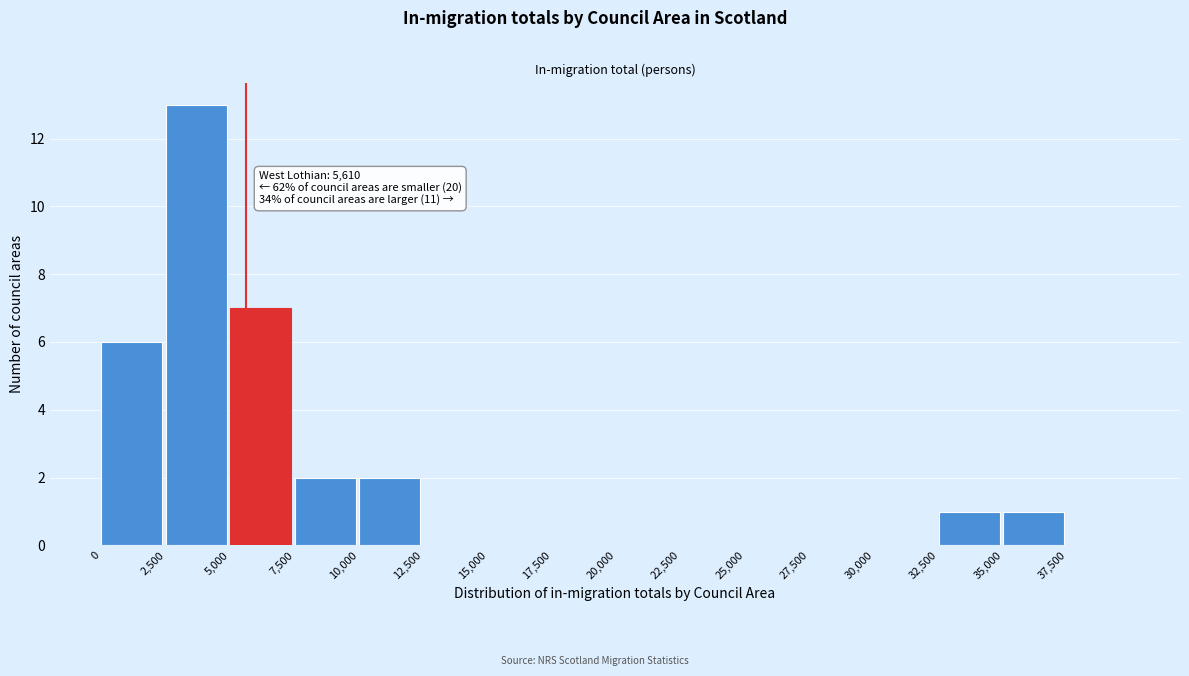

Which range on the x-axis has the tallest bar?

2500 to 5000